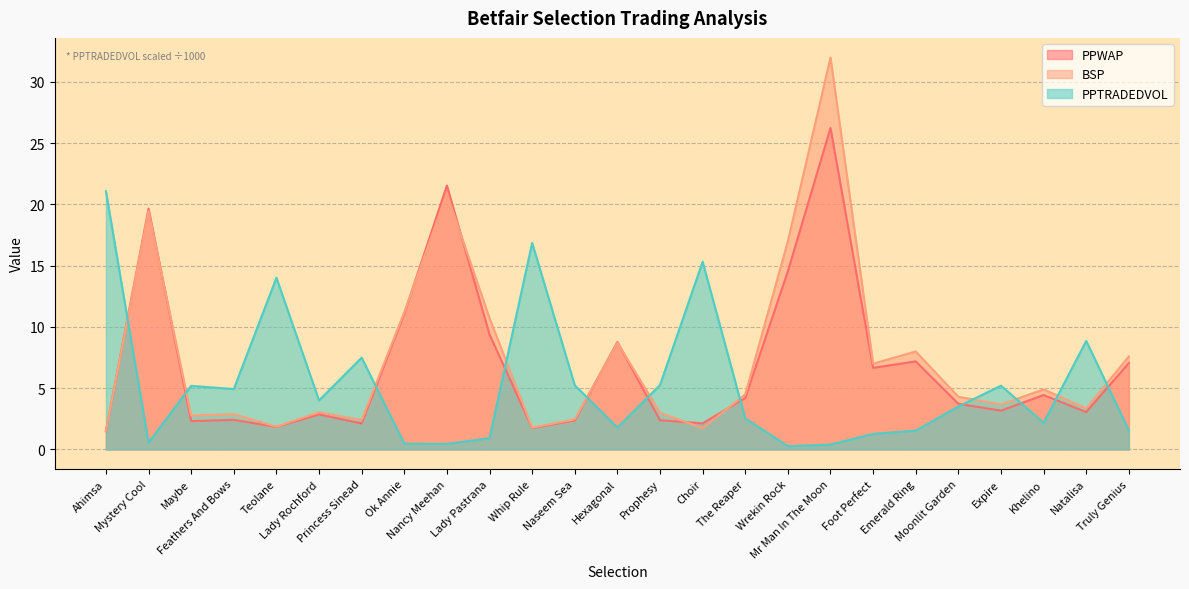

The value of BSP at The Reaper is 4.5. True or false?

True